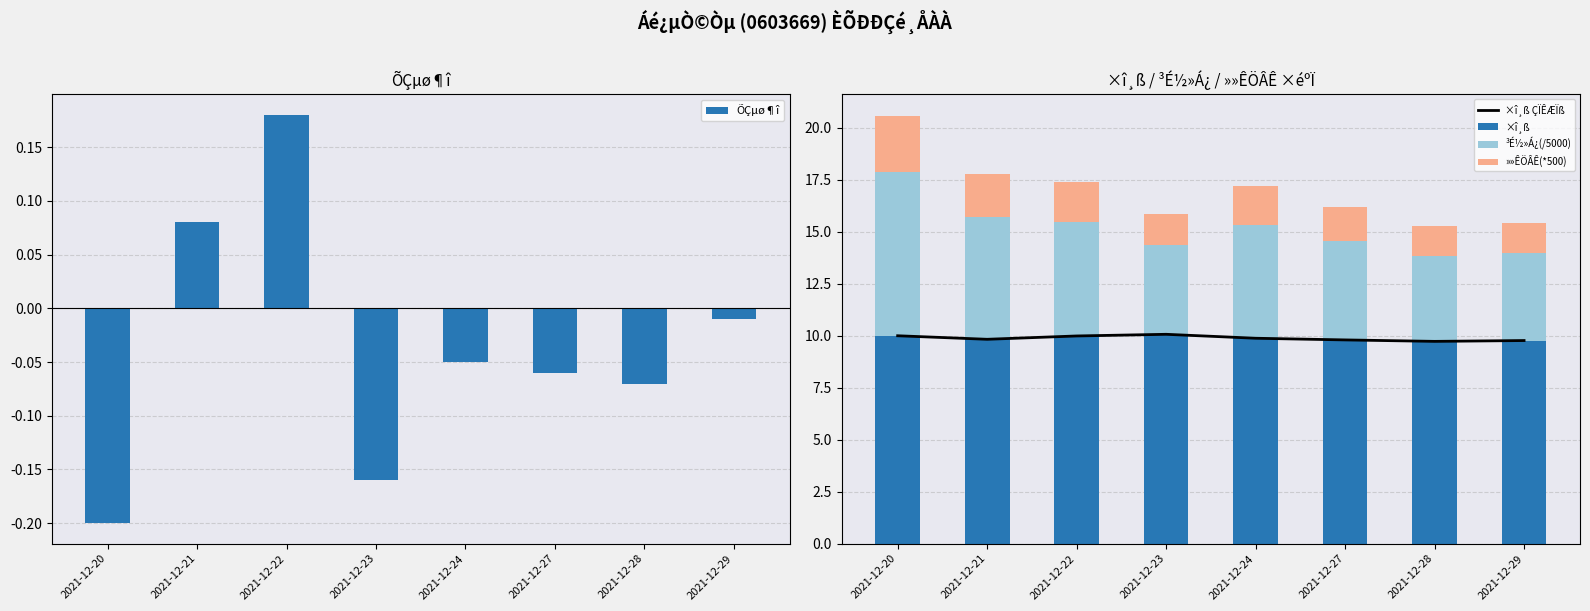

Rank the series at 2021-12-29 from highest to lowest value.

×î¸ß ÇÏÊÆÏß, ×î¸ß, ³É½»Á¿(/5000), »»ÊÖÂÊ(*500), ÕÇµø¶î